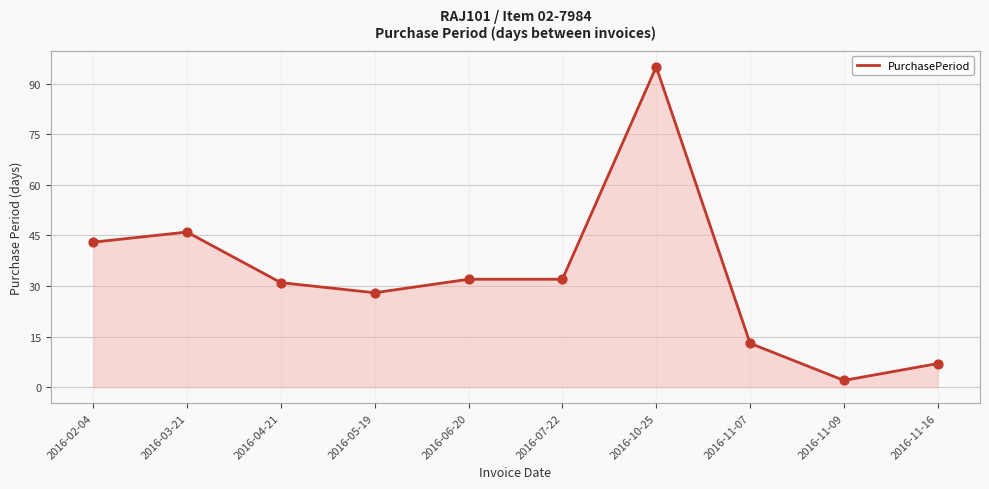

What is the change in value from 2016-11-07 to 2016-11-16?

-6